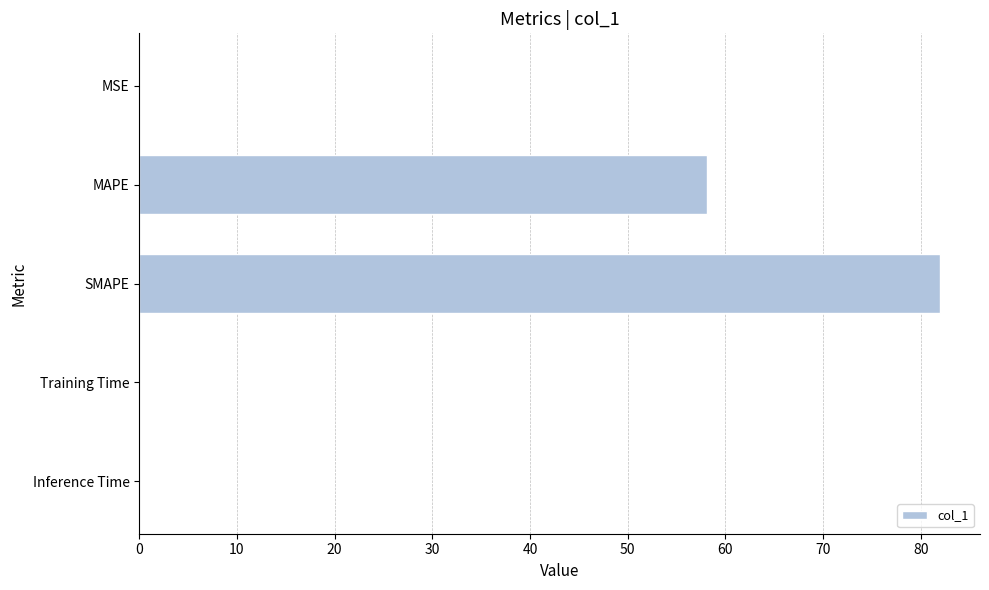

What is the greatest value displayed?

82.0